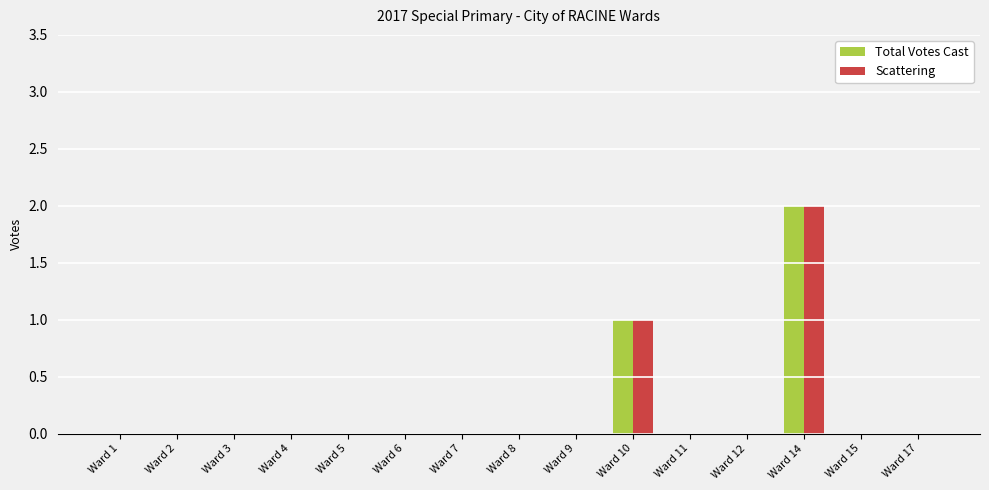

At which category is the sum across all series the highest?

Ward 14